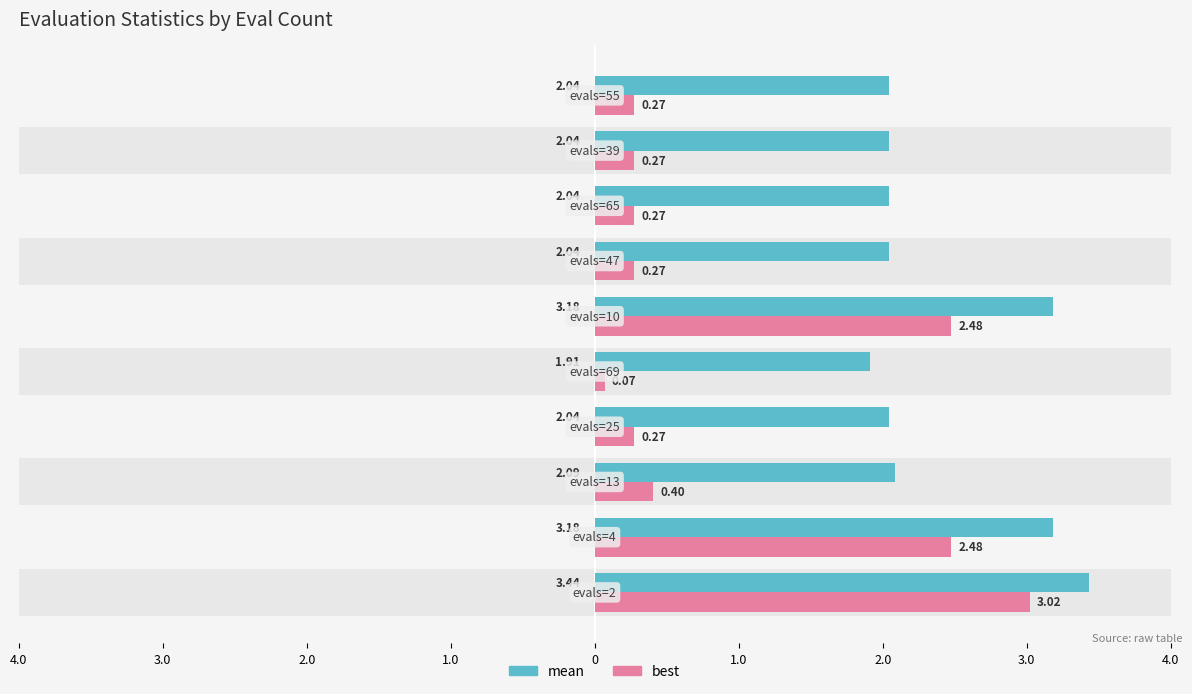

At 1.0, list the series in order from largest to smallest.

mean, best